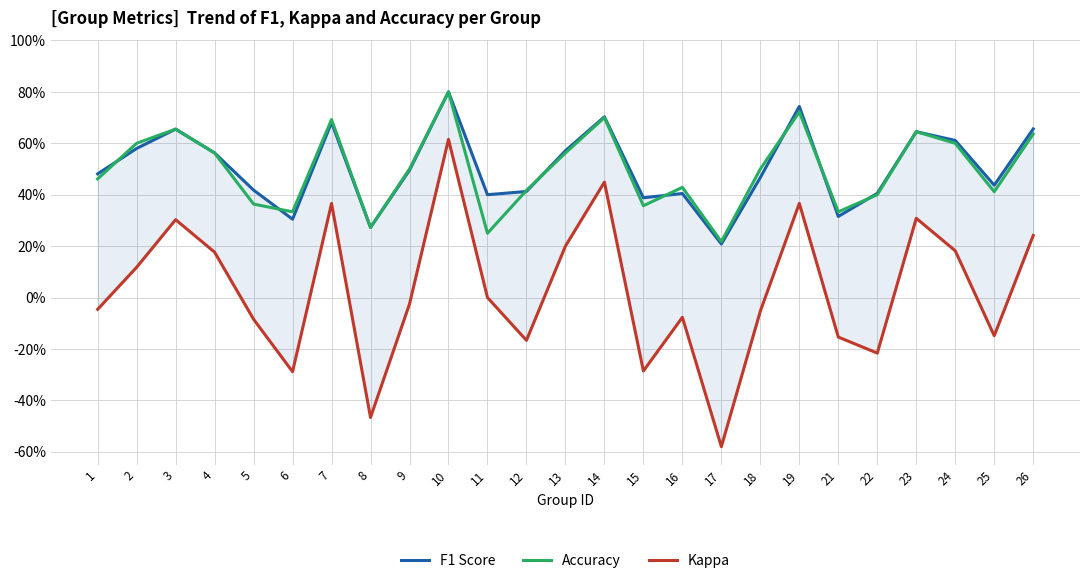

The value of Kappa at 22 is -0.1. True or false?

False